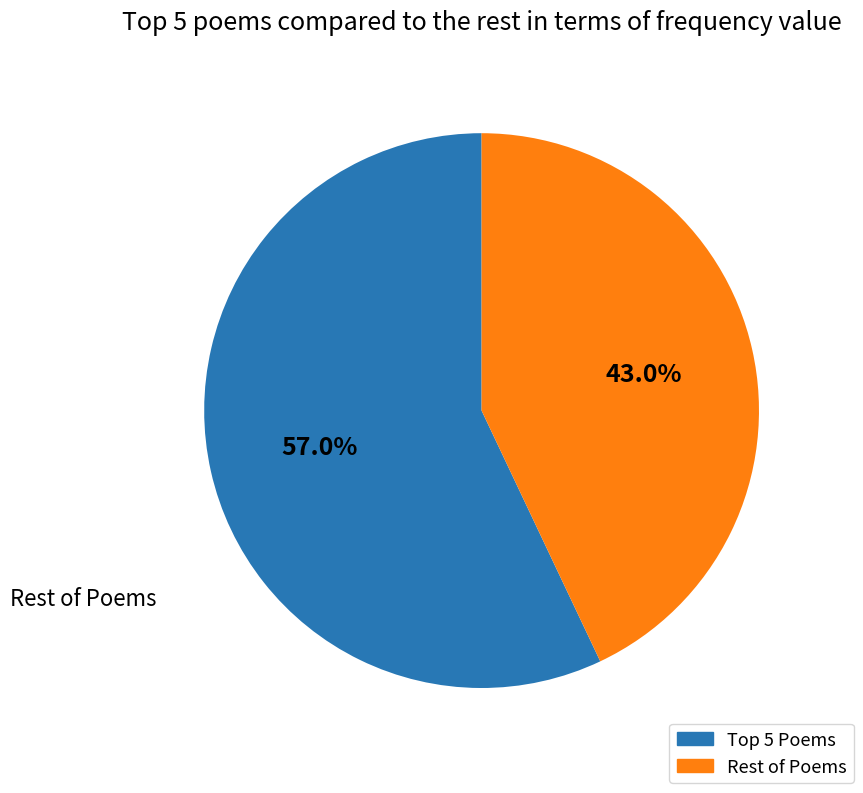

Does any single category account for the majority?

Yes